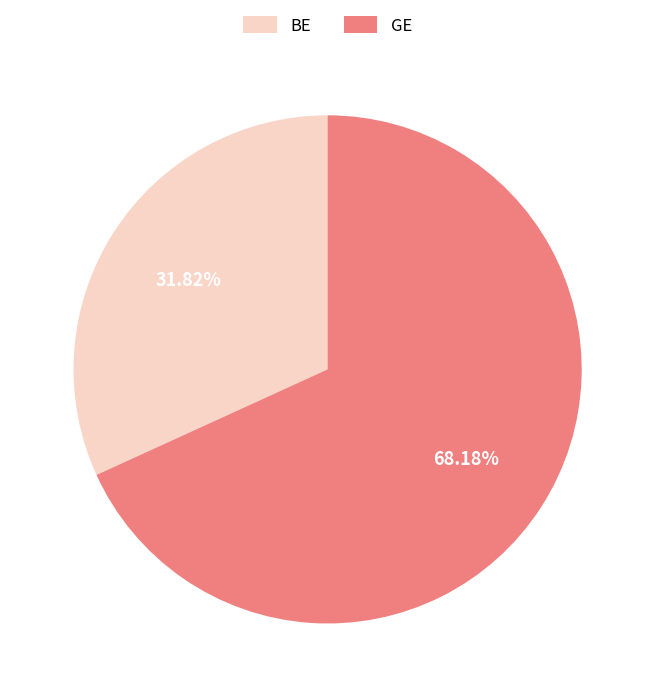

What is the ratio of the value at GE to the value at BE?

2.1